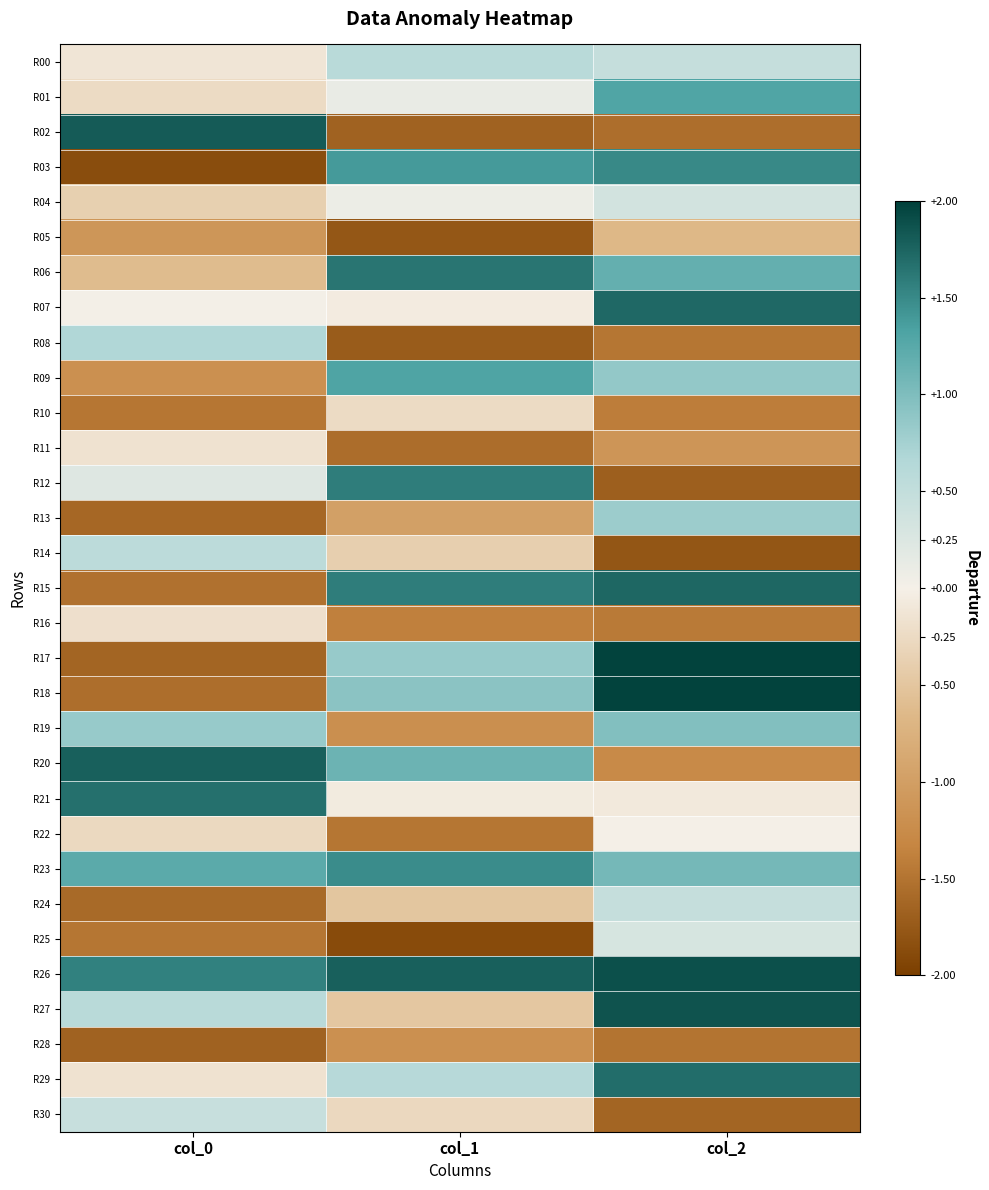

At how many categories does at least one series exceed 0?

3